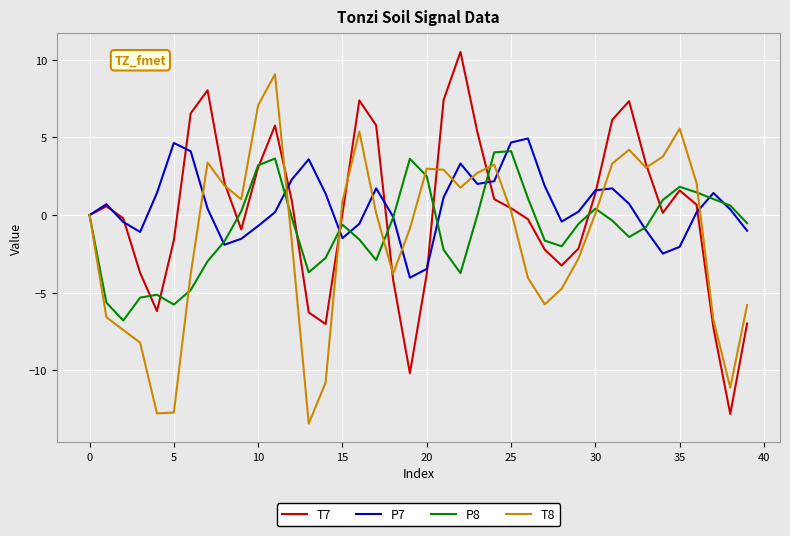

List the series in order of their overall mean, lowest first.

T8, P8, T7, P7